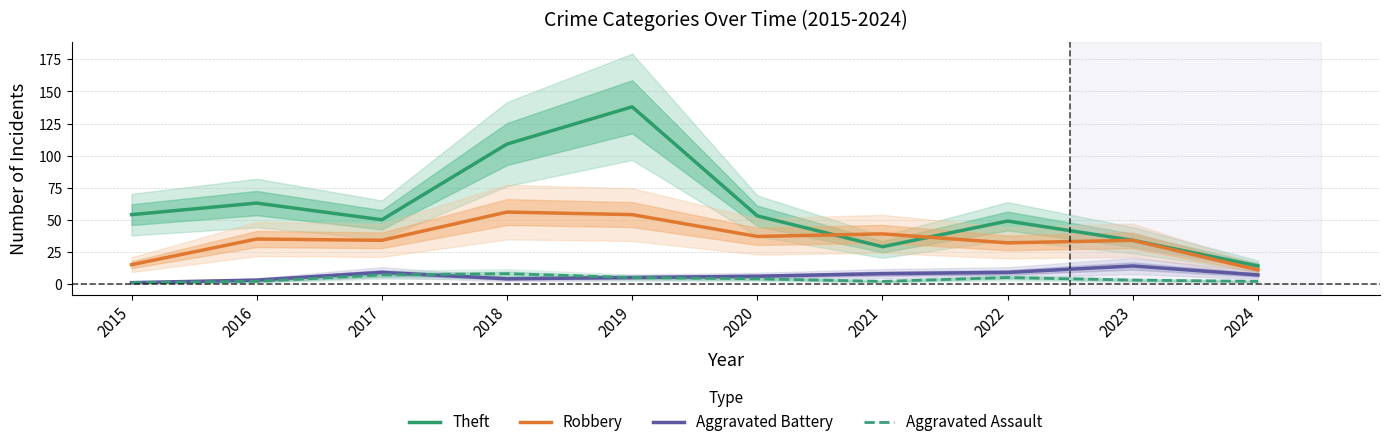

What is the value of the Theft point at the 9th from the left?

34